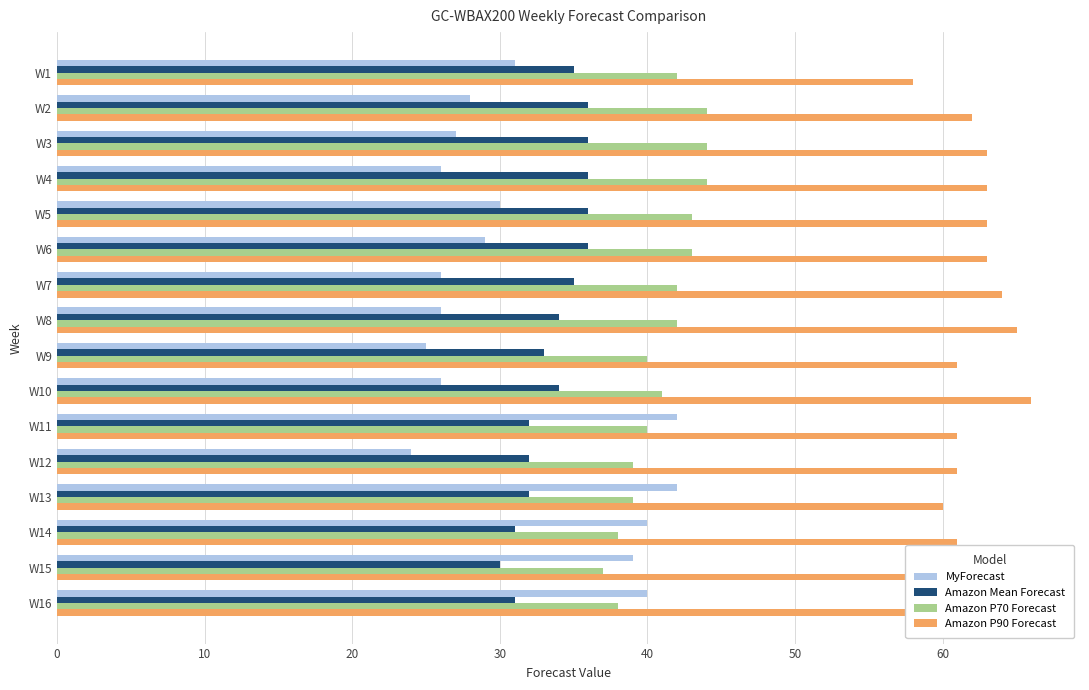

How many data points in Amazon Mean Forecast are less than 34?

7